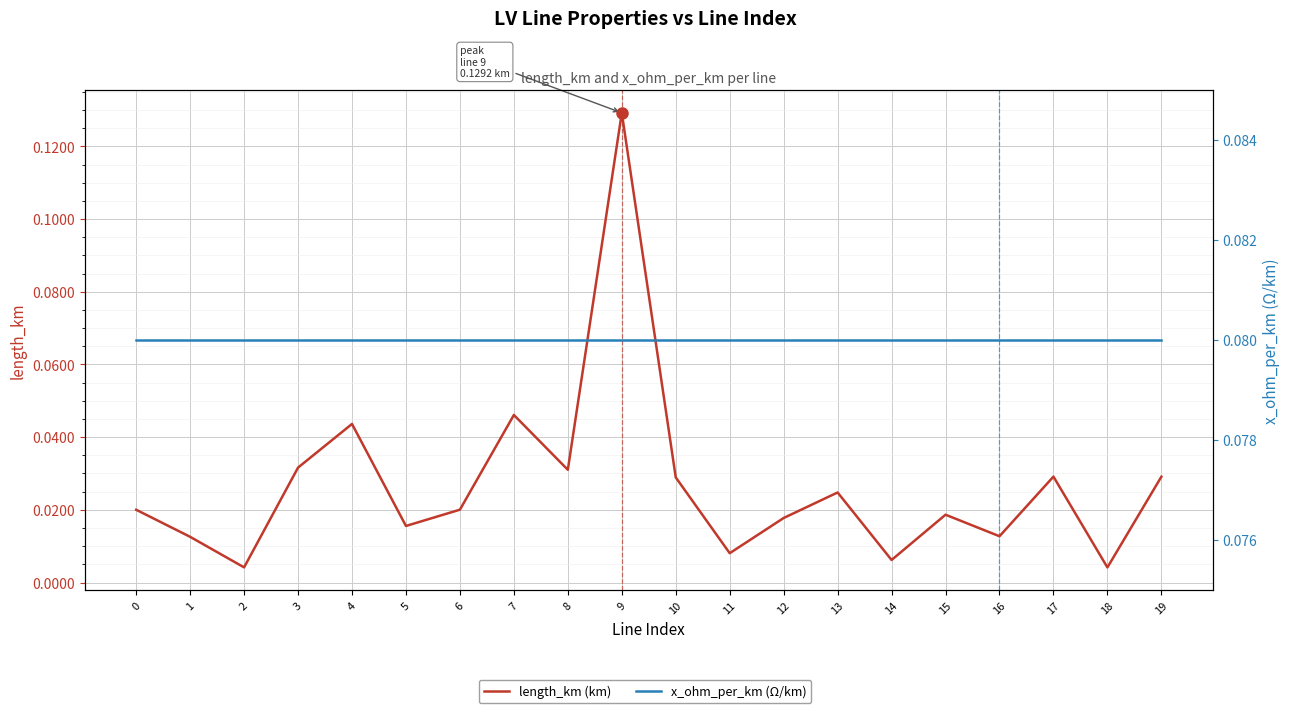

What is the value of the length_km (km) point at the 10th from the left?

0.1